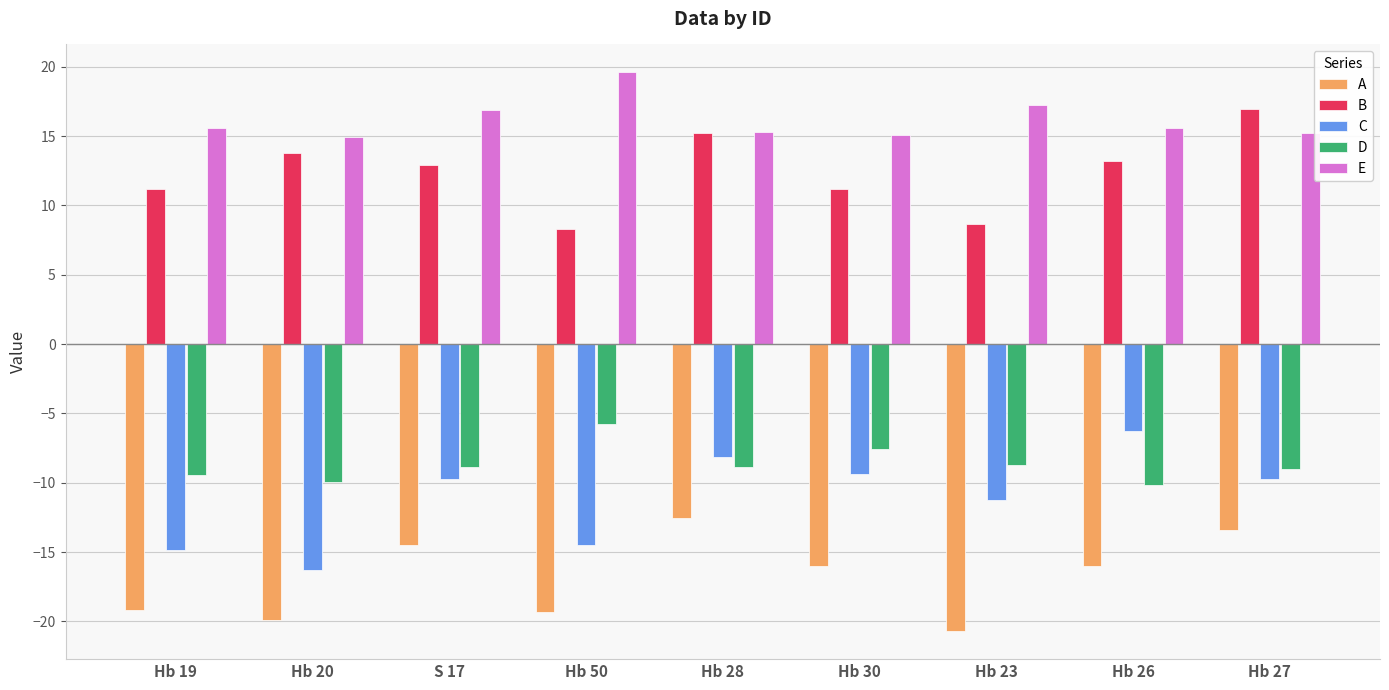

What is the lowest value of the B series?

8.3